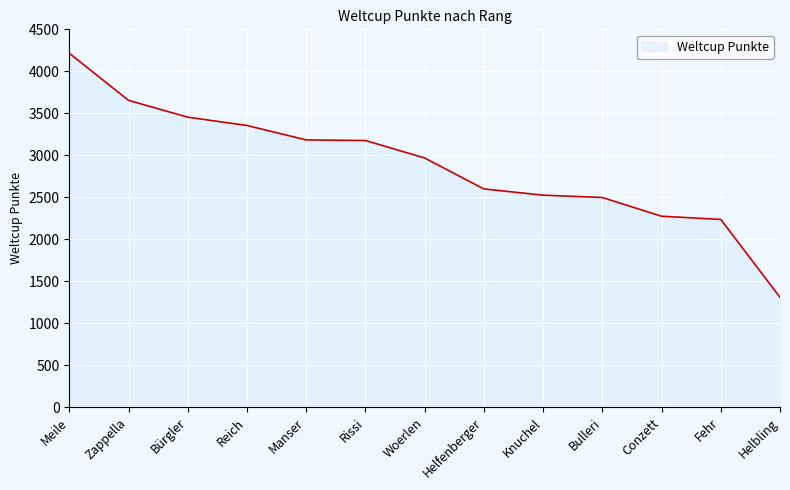

Is it true that the value at Woerlen is 4793?

False